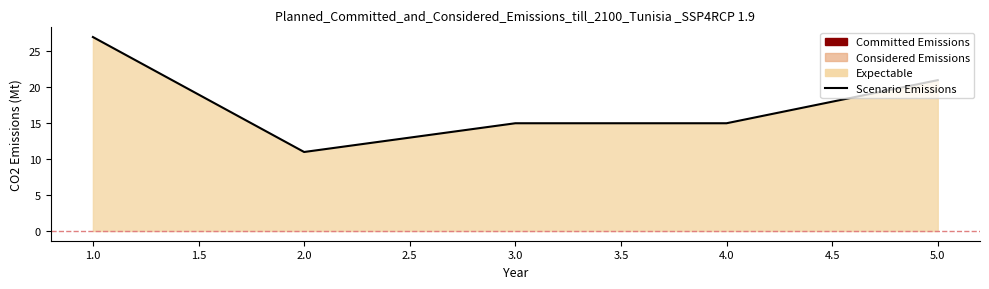

The chart shows a value of 21 at 5.0. True or false?

True